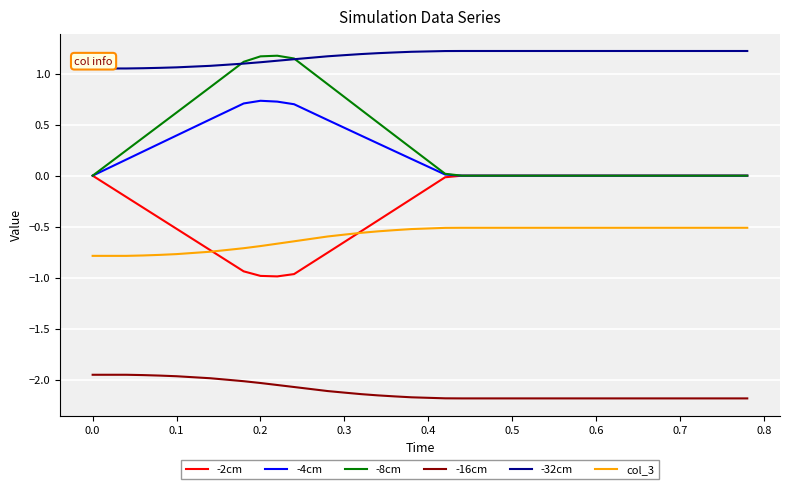

Which series has the largest total across all categories?

-32cm